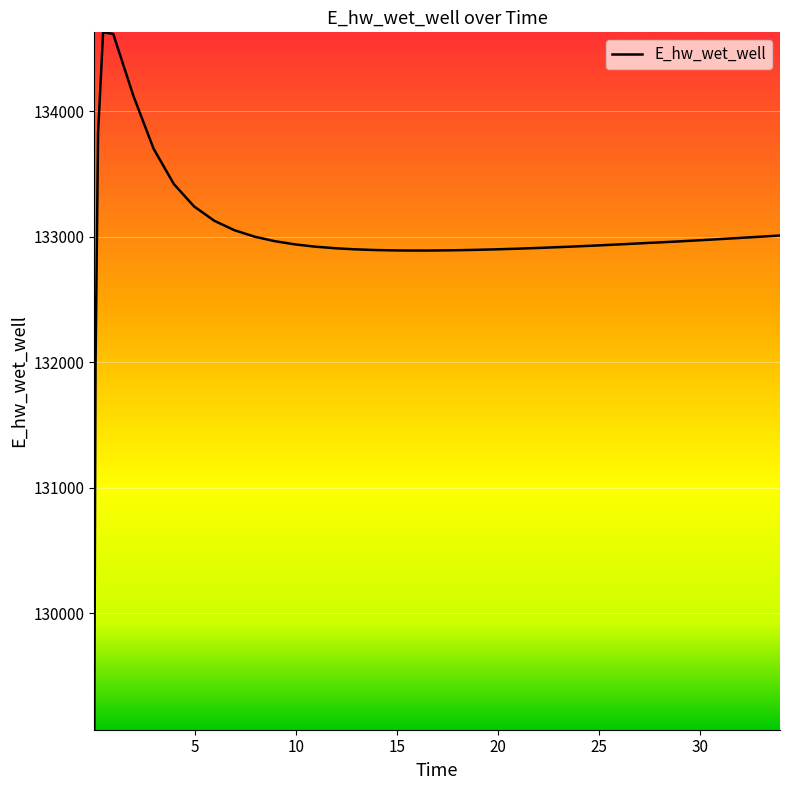

What is the difference between the maximum and minimum values?

5557.7